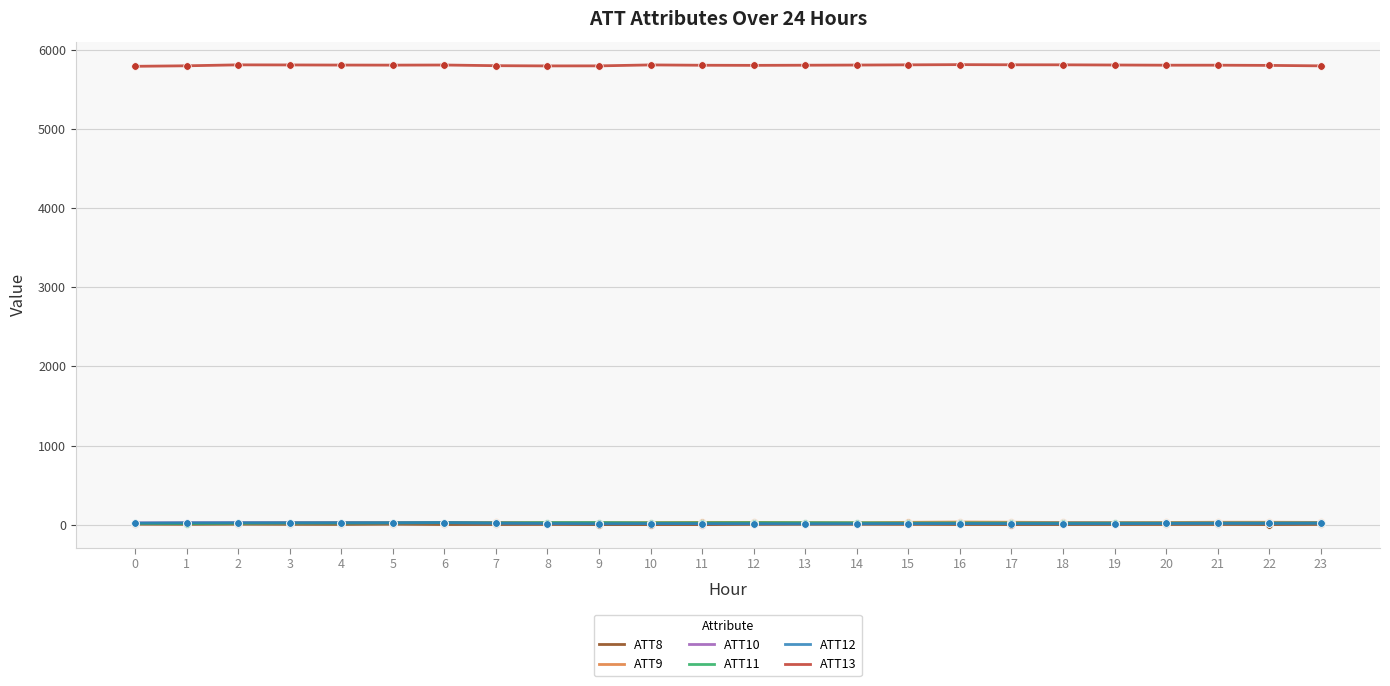

True or false: ATT9 and ATT13 cross at least once.

False